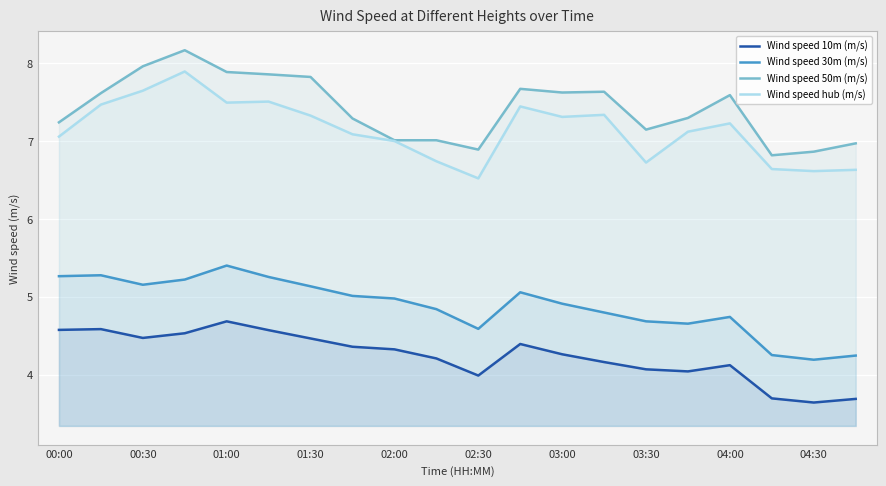

What are all the series names shown in the legend?

Wind speed 10m (m/s), Wind speed 30m (m/s), Wind speed 50m (m/s), Wind speed hub (m/s)